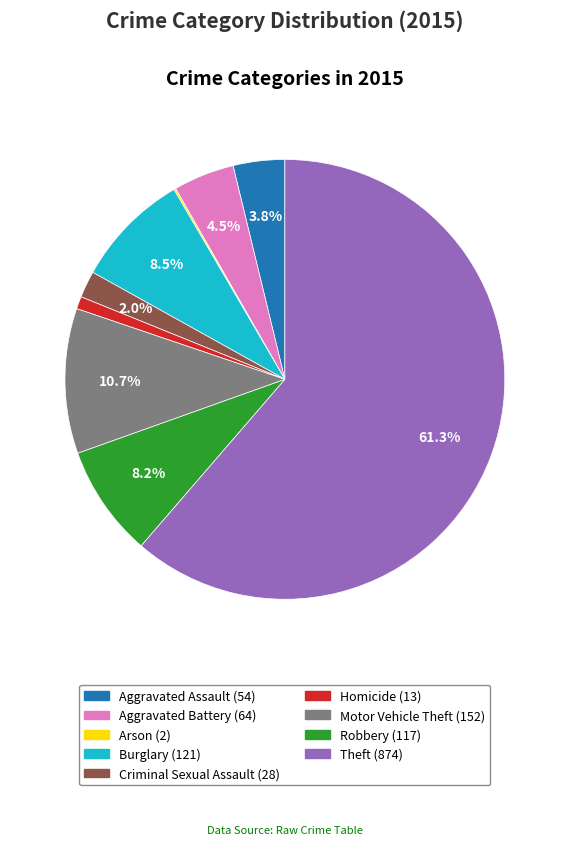

Which has a higher value, Motor Vehicle Theft or Homicide?

Motor Vehicle Theft